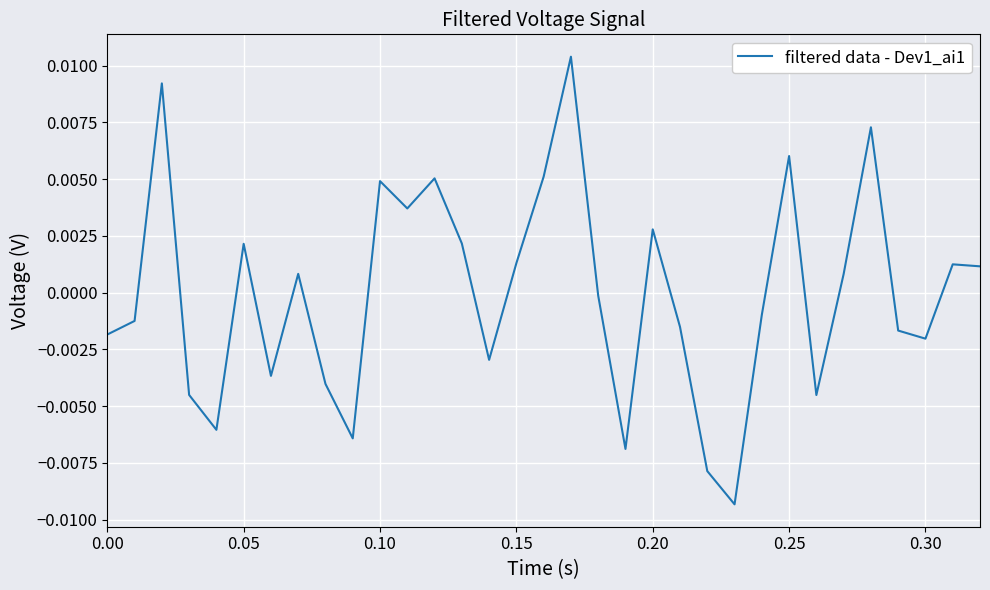

Between 0.05 and 0.10, which is larger?

0.10